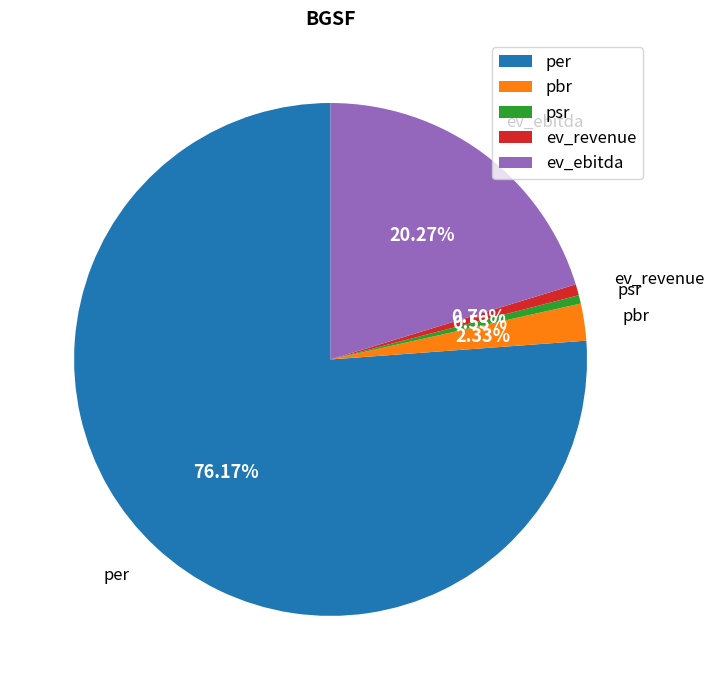

What percentage is the ev_revenue slice, to the nearest percent?

1%